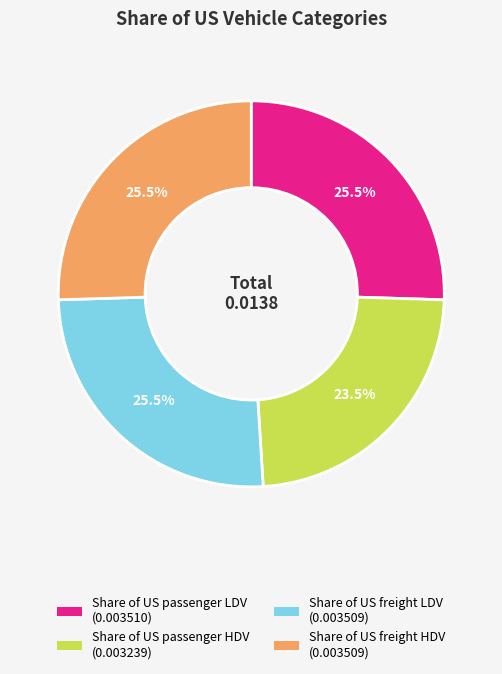

Combined, what portion of the pie is Share of US freight LDV (0.003509) and Share of US freight HDV (0.003509)?

51.0%